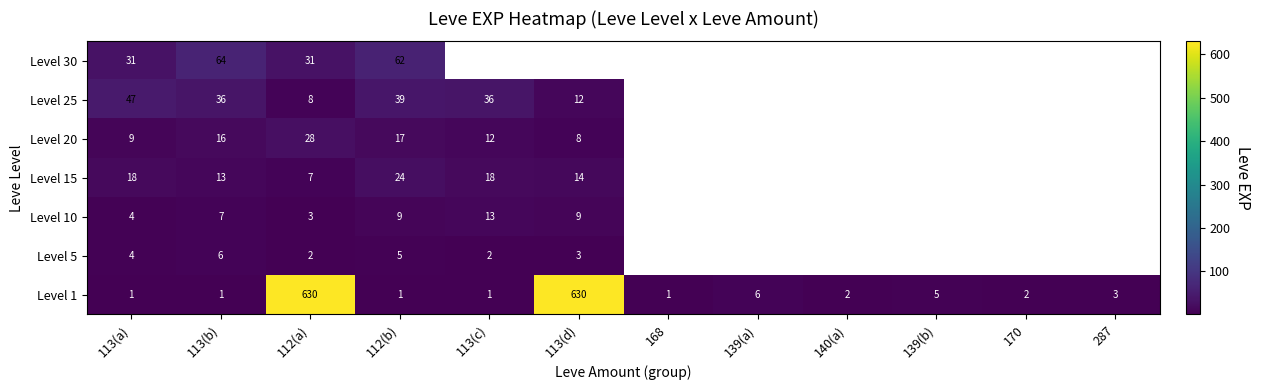

What is the maximum value shown in the chart?

630.0